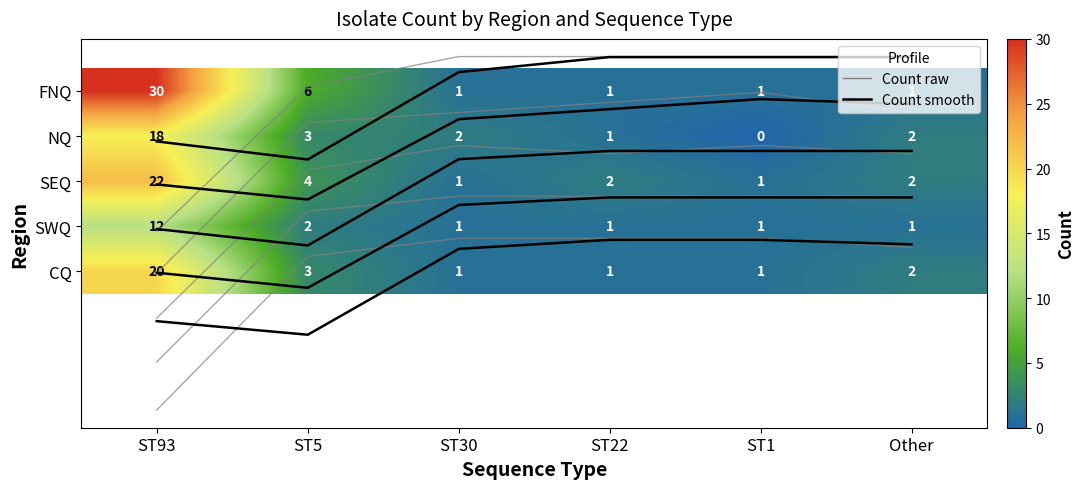

Is the value of smooth_SWQ at ST1 greater than the value of smooth_SEQ at ST5?

No